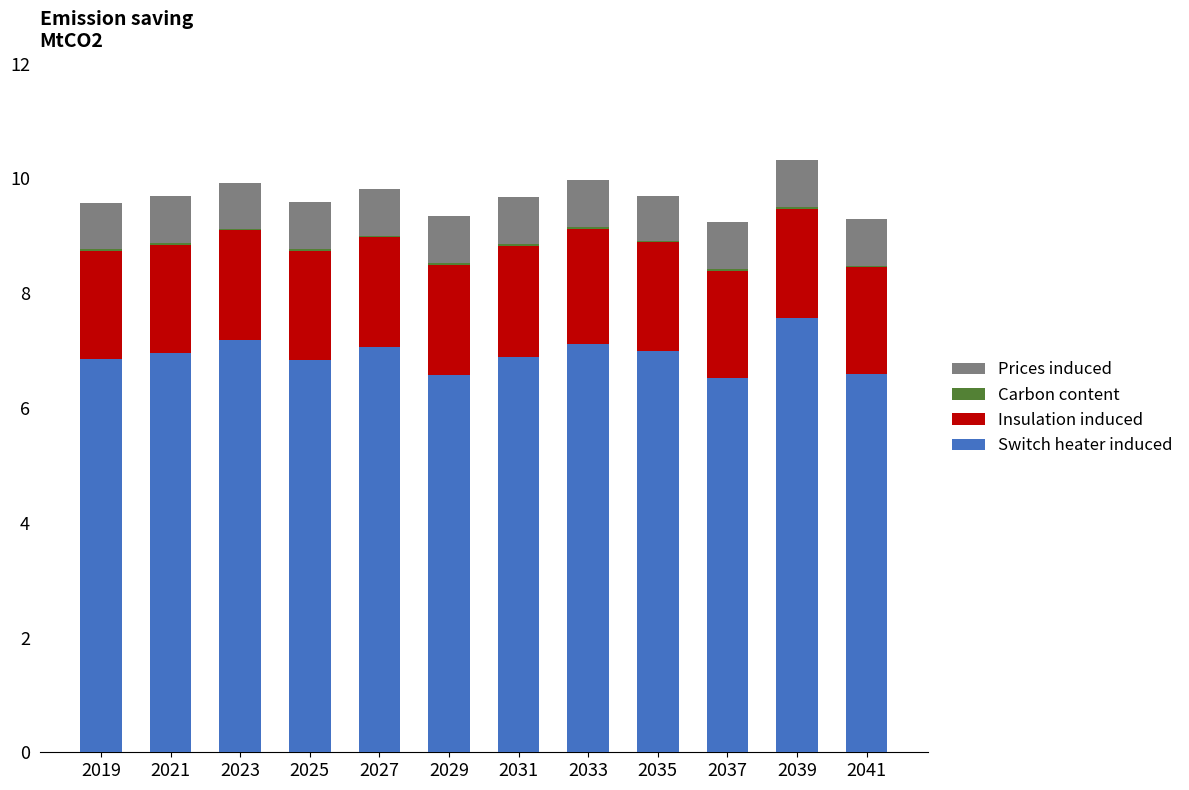

What is the sum of all Switch heater induced values?

83.1